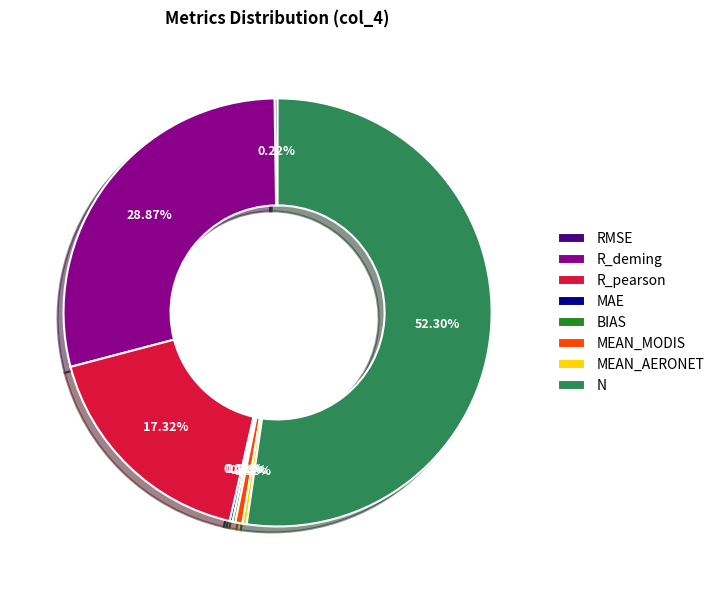

Which category accounts for the majority?

N